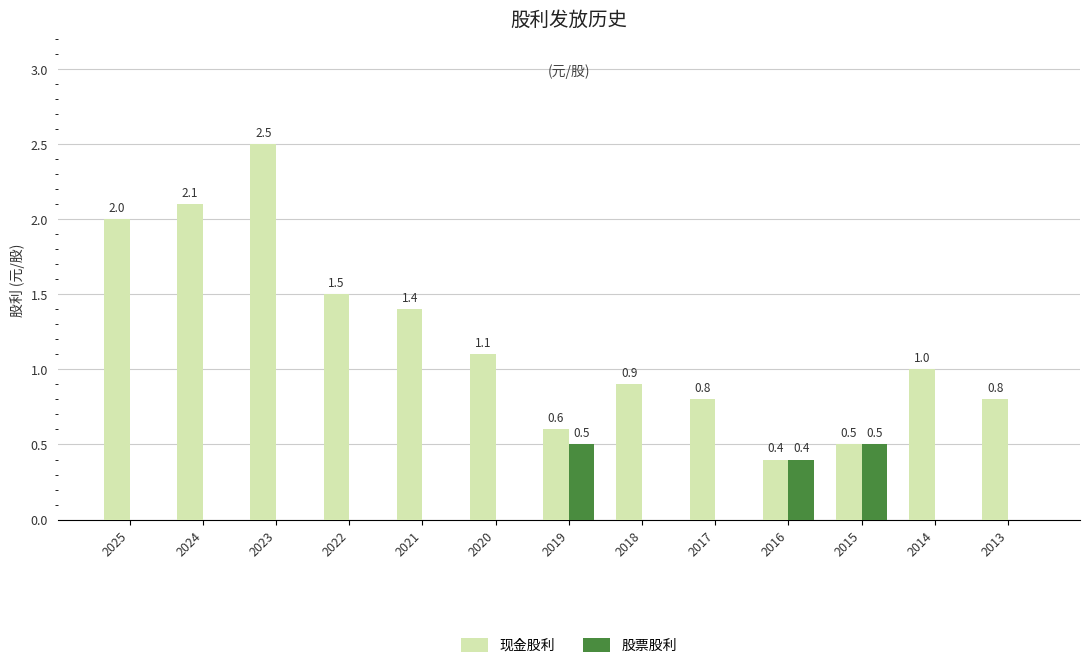

What is the sum of the 股票股利 values at 2014 and 2016?

0.4